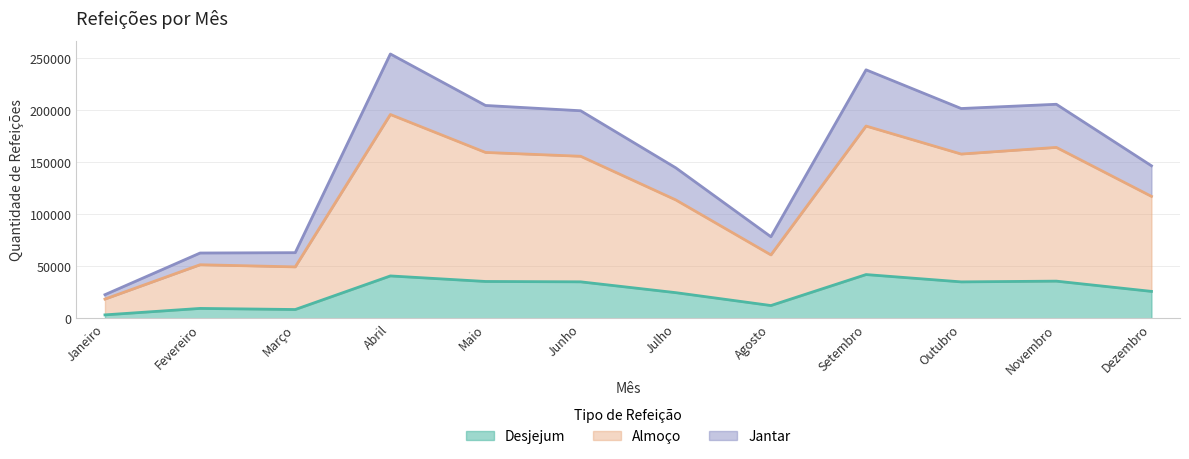

Does the chart display data point markers on the line(s)?

No